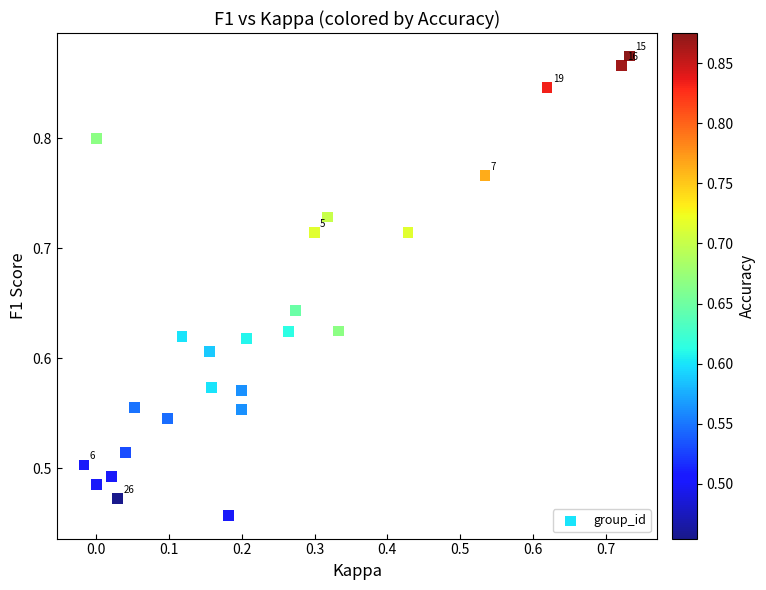

What is the range of Y values (max minus min)?

0.4